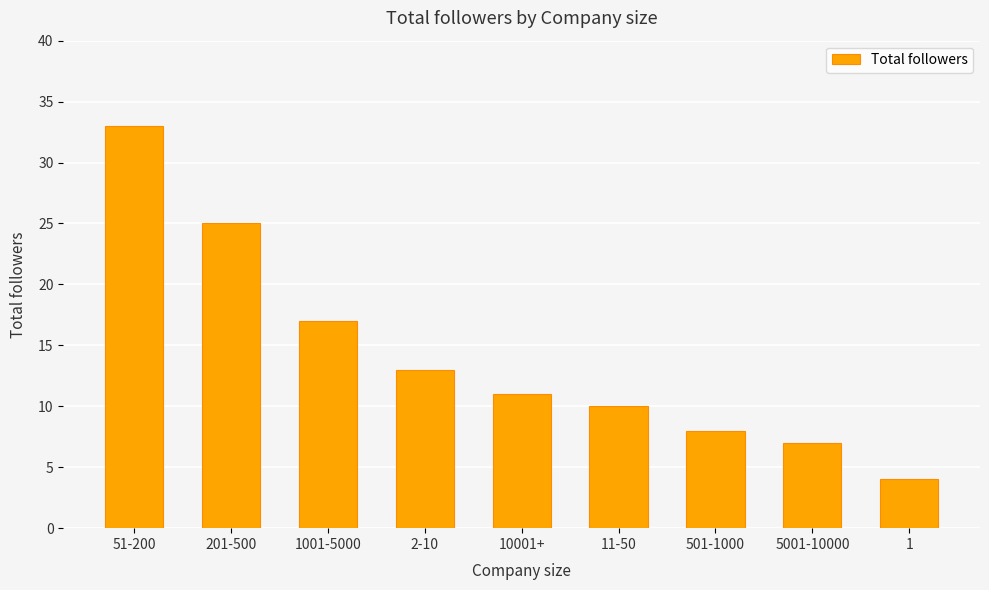

What is the change in value from 1001-5000 to 10001+?

-6